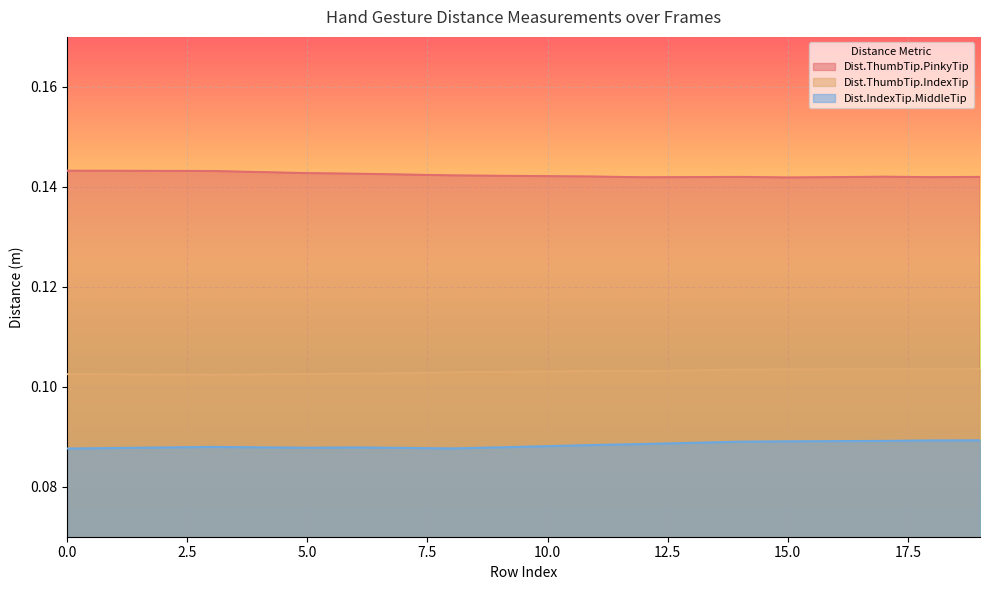

True or false: Dist.IndexTip.MiddleTip and Dist.ThumbTip.IndexTip intersect in this chart.

False